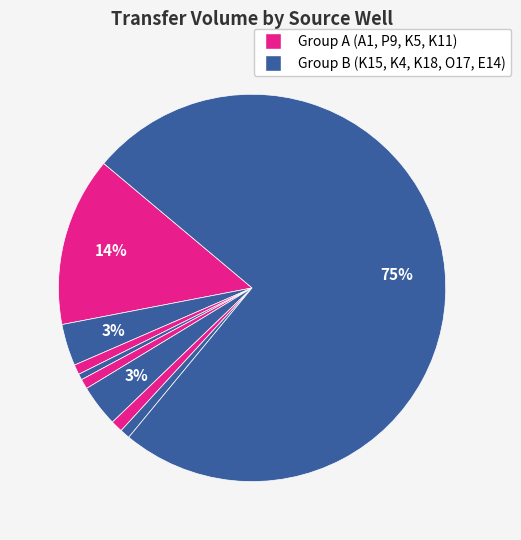

Count the number of slices in the pie.

9